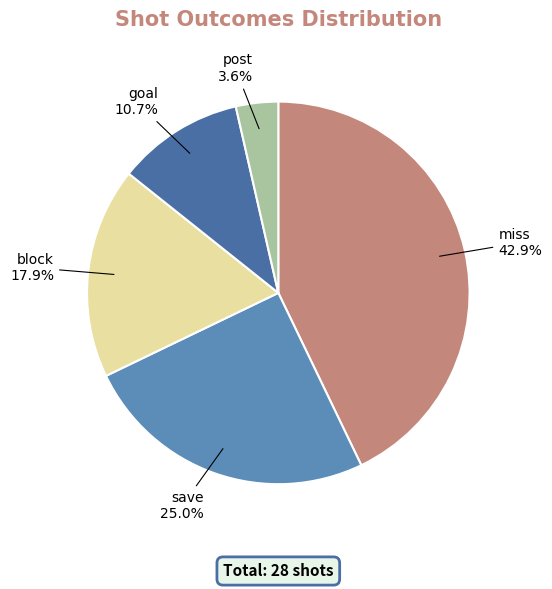

Which category has the biggest portion of the pie?

miss